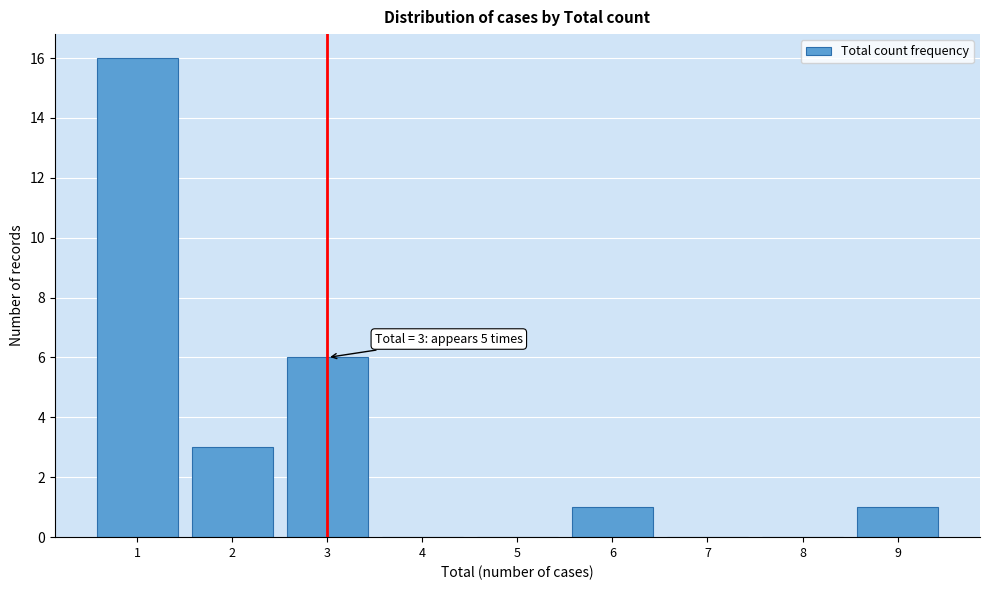

Over which range of the x-axis is the bar tallest?

0.5 to 1.5